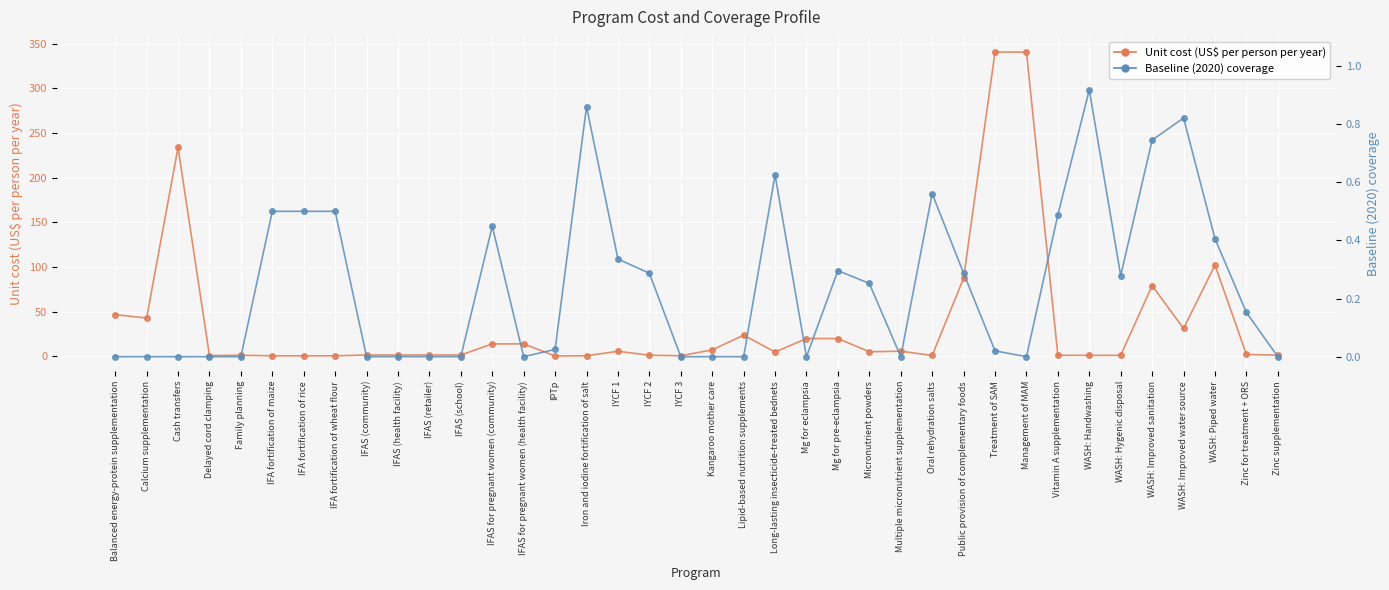

Which category has the highest value across all series?

Treatment of SAM